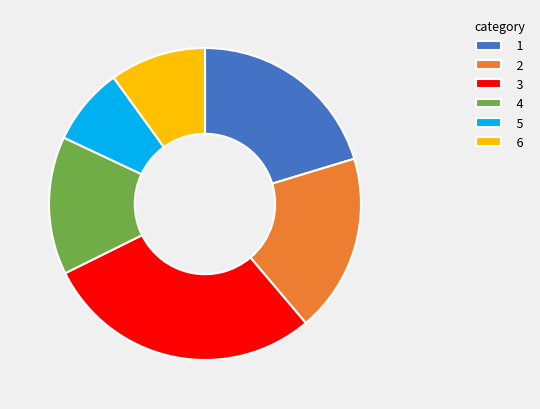

Rank the categories by value from lowest to highest.

5, 6, 4, 2, 1, 3